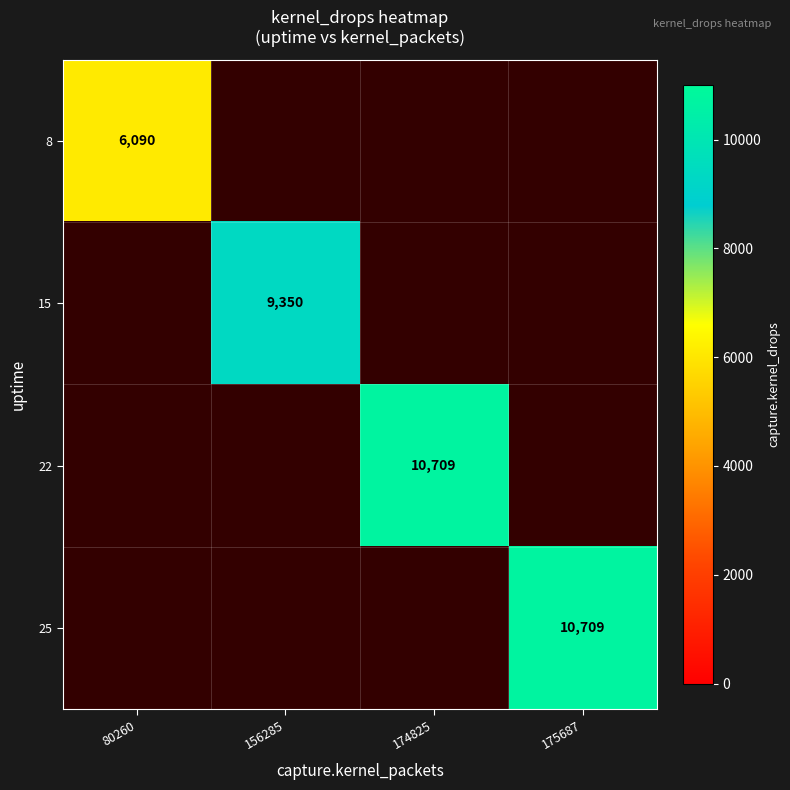

Which category has the highest value across all series?

174825